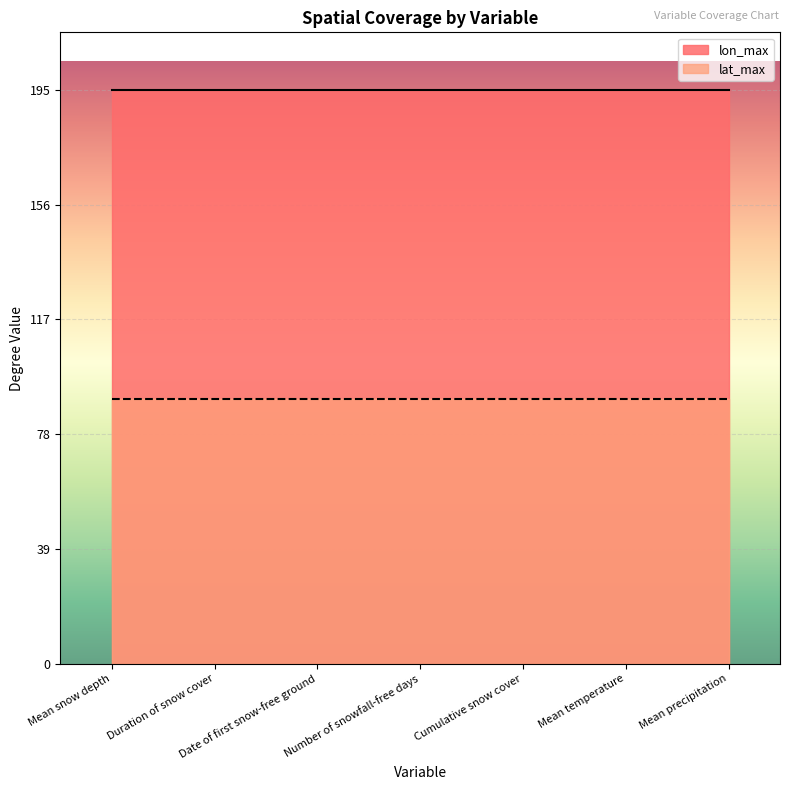

Count the number of data series in this chart.

2